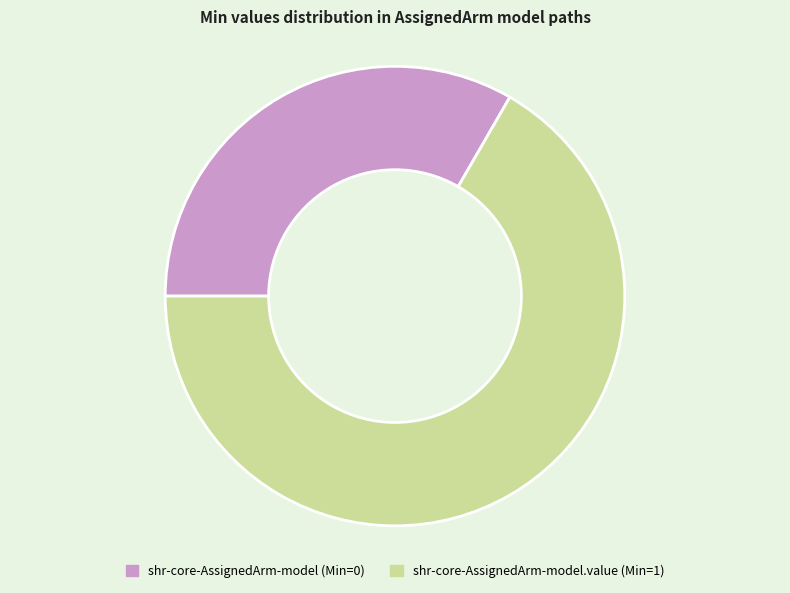

Is there any slice that represents more than half of the pie?

Yes